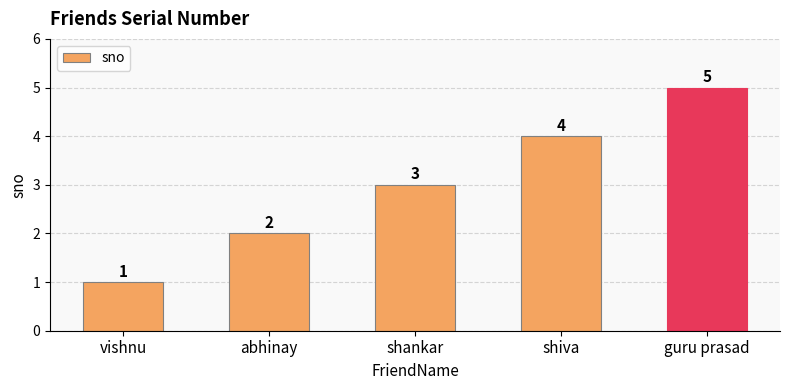

The chart shows a value of 2 at vishnu. True or false?

False